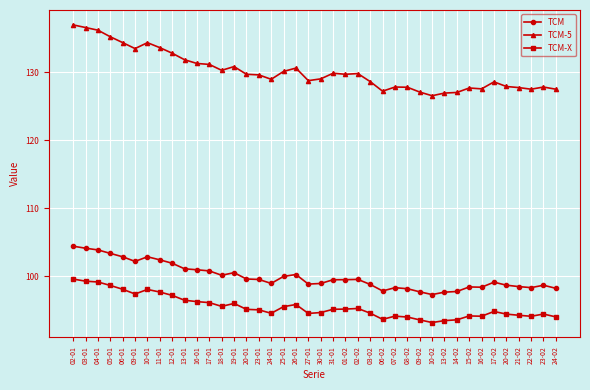

What is the label of the 36th point from the left?

20-02